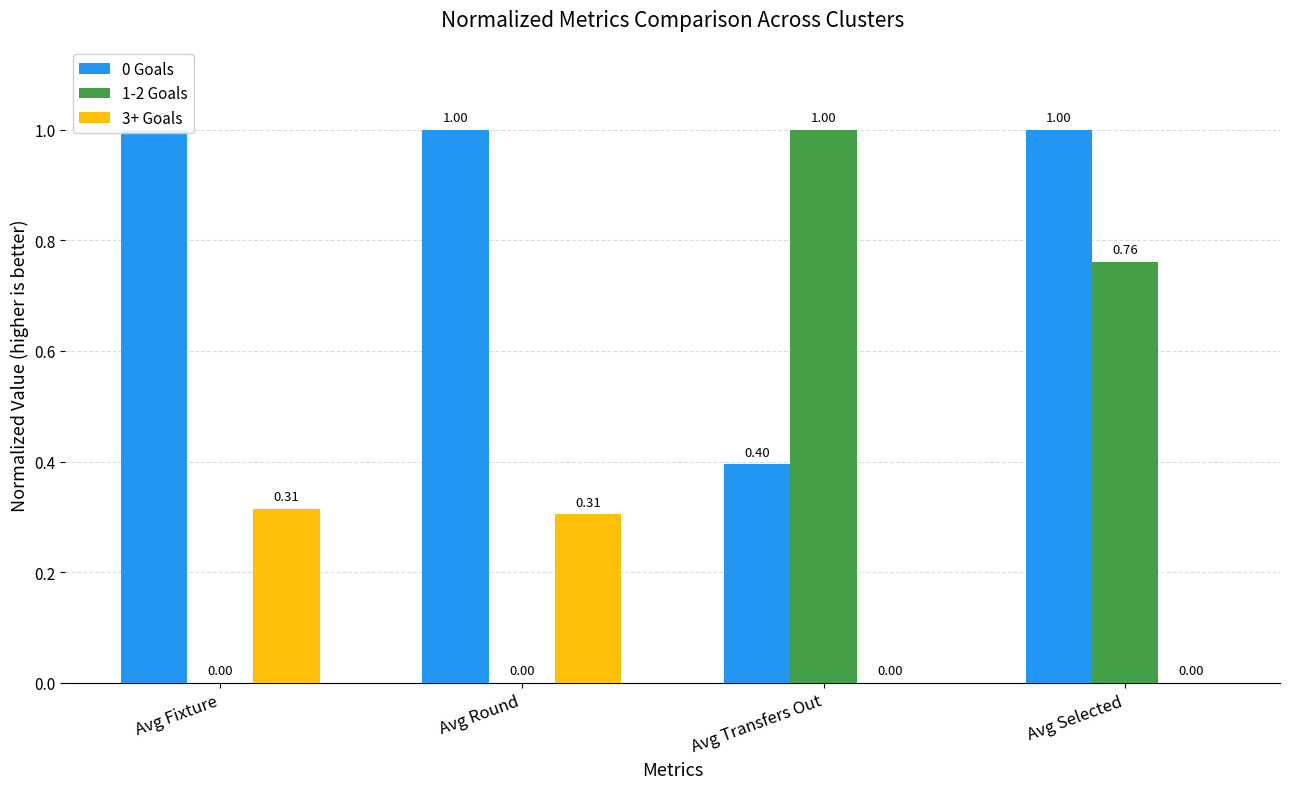

What is the approximate value of 3+ Goals at Avg Round?

0.3